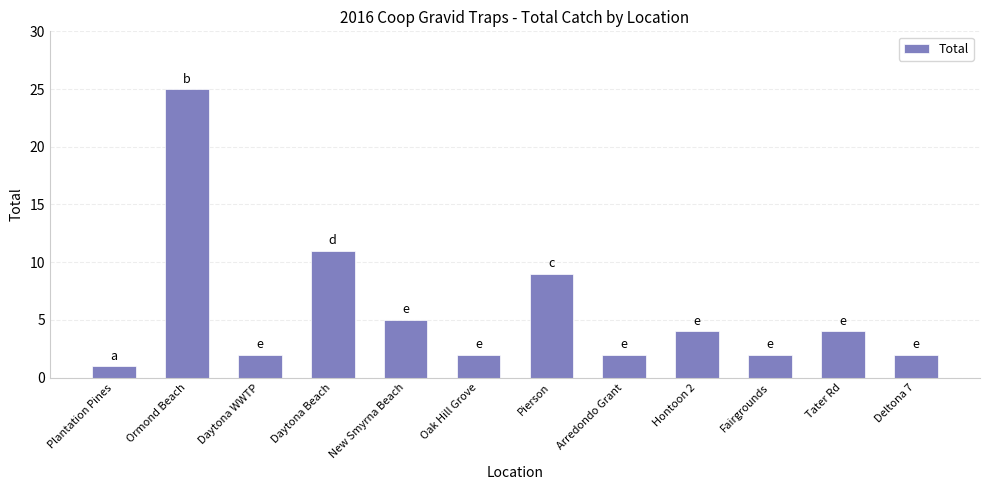

What is the label of the 4th bar from the right?

Hontoon 2